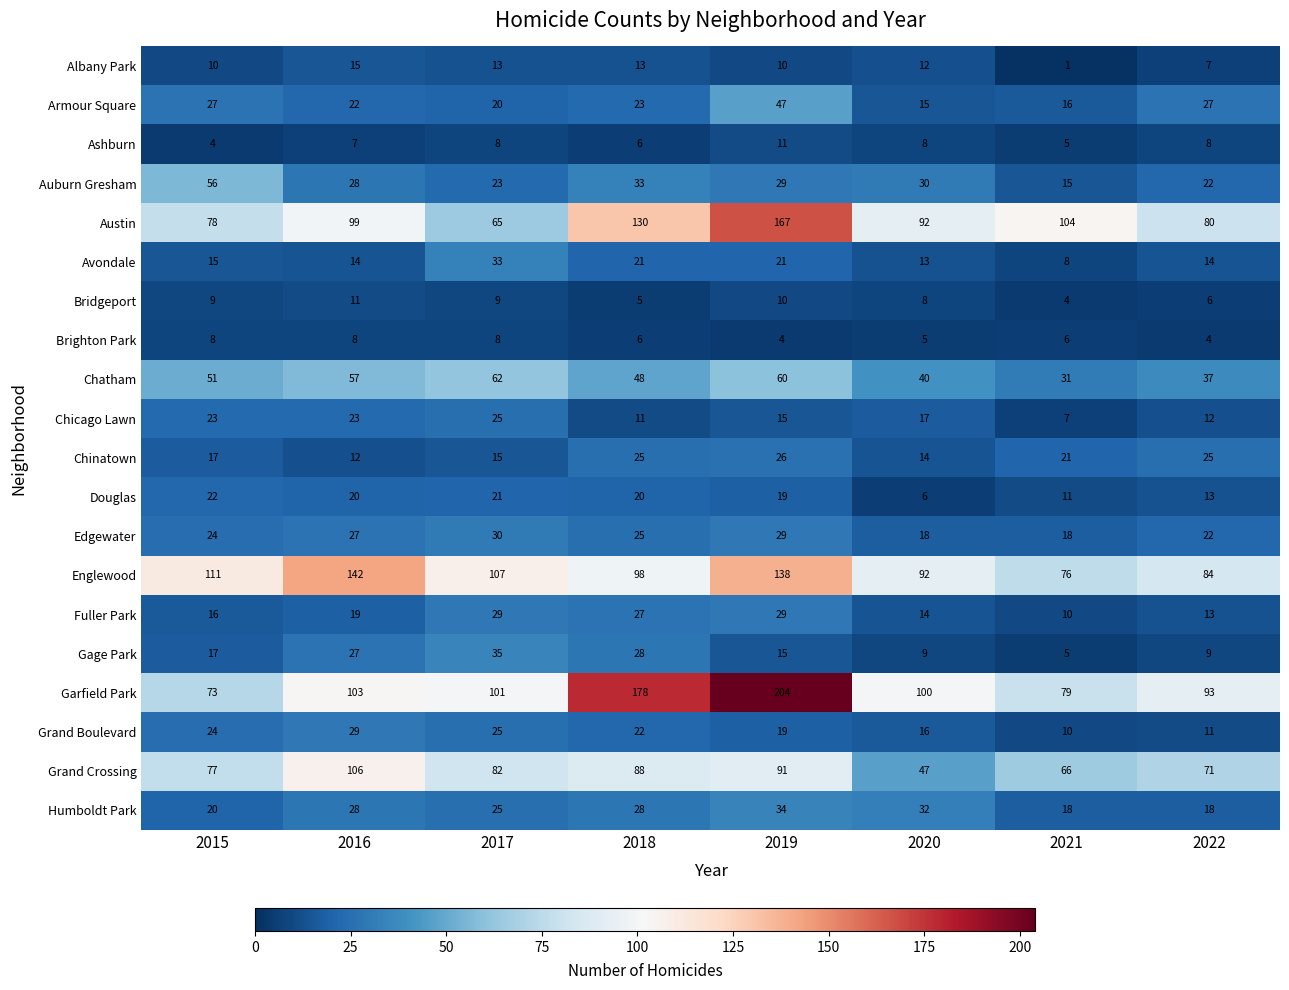

What is the difference between the second highest and second lowest values in the Humboldt Park series?

14